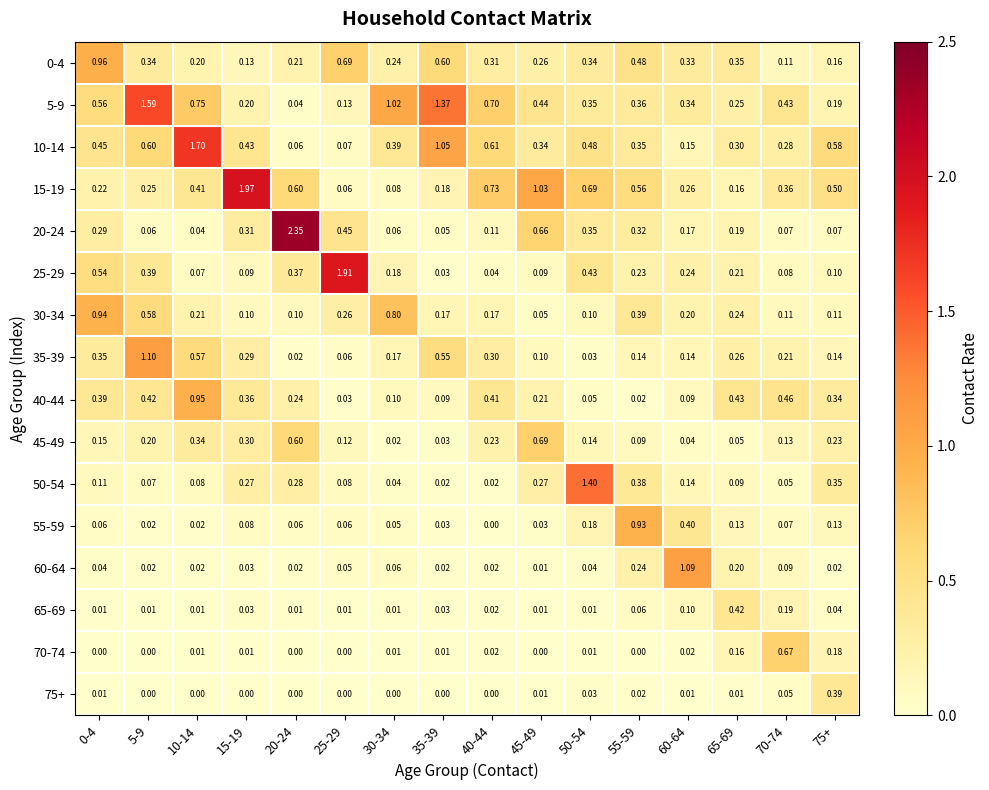

Reading left to right, what are all the values shown in this chart?

0-4: 0-4=1.0	5-9=0.3	10-14=0.2	15-19=0.1	20-24=0.2	25-29=0.7	30-34=0.2	35-39=0.6	40-44=0.3	45-49=0.3	50-54=0.3	55-59=0.5	60-64=0.3	65-69=0.3	70-74=0.1	75+=0.2
5-9: 0-4=0.6	5-9=1.6	10-14=0.8	15-19=0.2	20-24=0.0	25-29=0.1	30-34=1.0	35-39=1.4	40-44=0.7	45-49=0.4	50-54=0.3	55-59=0.4	60-64=0.3	65-69=0.2	70-74=0.4	75+=0.2
10-14: 0-4=0.5	5-9=0.6	10-14=1.7	15-19=0.4	20-24=0.1	25-29=0.1	30-34=0.4	35-39=1.1	40-44=0.6	45-49=0.3	50-54=0.5	55-59=0.3	60-64=0.1	65-69=0.3	70-74=0.3	75+=0.6
15-19: 0-4=0.2	5-9=0.2	10-14=0.4	15-19=2.0	20-24=0.6	25-29=0.1	30-34=0.1	35-39=0.2	40-44=0.7	45-49=1.0	50-54=0.7	55-59=0.6	60-64=0.3	65-69=0.2	70-74=0.4	75+=0.5
20-24: 0-4=0.3	5-9=0.1	10-14=0.0	15-19=0.3	20-24=2.4	25-29=0.5	30-34=0.1	35-39=0.1	40-44=0.1	45-49=0.7	50-54=0.3	55-59=0.3	60-64=0.2	65-69=0.2	70-74=0.1	75+=0.1
25-29: 0-4=0.5	5-9=0.4	10-14=0.1	15-19=0.1	20-24=0.4	25-29=1.9	30-34=0.2	35-39=0.0	40-44=0.0	45-49=0.1	50-54=0.4	55-59=0.2	60-64=0.2	65-69=0.2	70-74=0.1	75+=0.1
30-34: 0-4=0.9	5-9=0.6	10-14=0.2	15-19=0.1	20-24=0.1	25-29=0.3	30-34=0.8	35-39=0.2	40-44=0.2	45-49=0.1	50-54=0.1	55-59=0.4	60-64=0.2	65-69=0.2	70-74=0.1	75+=0.1
35-39: 0-4=0.3	5-9=1.1	10-14=0.6	15-19=0.3	20-24=0.0	25-29=0.1	30-34=0.2	35-39=0.6	40-44=0.3	45-49=0.1	50-54=0.0	55-59=0.1	60-64=0.1	65-69=0.3	70-74=0.2	75+=0.1
40-44: 0-4=0.4	5-9=0.4	10-14=0.9	15-19=0.4	20-24=0.2	25-29=0.0	30-34=0.1	35-39=0.1	40-44=0.4	45-49=0.2	50-54=0.1	55-59=0.0	60-64=0.1	65-69=0.4	70-74=0.5	75+=0.3
45-49: 0-4=0.1	5-9=0.2	10-14=0.3	15-19=0.3	20-24=0.6	25-29=0.1	30-34=0.0	35-39=0.0	40-44=0.2	45-49=0.7	50-54=0.1	55-59=0.1	60-64=0.0	65-69=0.1	70-74=0.1	75+=0.2
50-54: 0-4=0.1	5-9=0.1	10-14=0.1	15-19=0.3	20-24=0.3	25-29=0.1	30-34=0.0	35-39=0.0	40-44=0.0	45-49=0.3	50-54=1.4	55-59=0.4	60-64=0.1	65-69=0.1	70-74=0.1	75+=0.3
55-59: 0-4=0.1	5-9=0.0	10-14=0.0	15-19=0.1	20-24=0.1	25-29=0.1	30-34=0.1	35-39=0.0	40-44=0.0	45-49=0.0	50-54=0.2	55-59=0.9	60-64=0.4	65-69=0.1	70-74=0.1	75+=0.1
60-64: 0-4=0.0	5-9=0.0	10-14=0.0	15-19=0.0	20-24=0.0	25-29=0.1	30-34=0.1	35-39=0.0	40-44=0.0	45-49=0.0	50-54=0.0	55-59=0.2	60-64=1.1	65-69=0.2	70-74=0.1	75+=0.0
65-69: 0-4=0.0	5-9=0.0	10-14=0.0	15-19=0.0	20-24=0.0	25-29=0.0	30-34=0.0	35-39=0.0	40-44=0.0	45-49=0.0	50-54=0.0	55-59=0.1	60-64=0.1	65-69=0.4	70-74=0.2	75+=0.0
70-74: 0-4=0.0	5-9=0.0	10-14=0.0	15-19=0.0	20-24=0.0	25-29=0.0	30-34=0.0	35-39=0.0	40-44=0.0	45-49=0.0	50-54=0.0	55-59=0.0	60-64=0.0	65-69=0.2	70-74=0.7	75+=0.2
75+: 0-4=0.0	5-9=0.0	10-14=0.0	15-19=0.0	20-24=0.0	25-29=0.0	30-34=0.0	35-39=0.0	40-44=0.0	45-49=0.0	50-54=0.0	55-59=0.0	60-64=0.0	65-69=0.0	70-74=0.1	75+=0.4